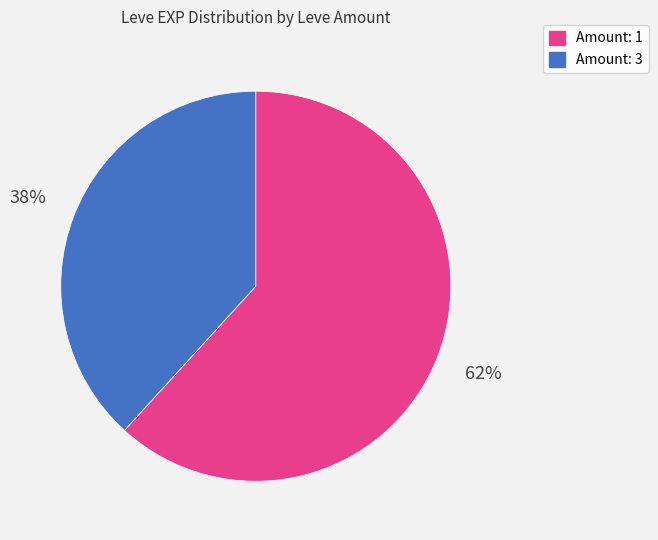

To the nearest percent, what is the difference between the largest and smallest slice percentages?

24%